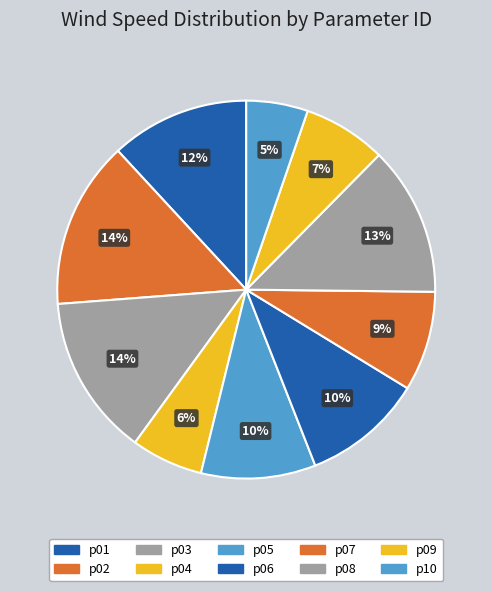

To the nearest percent, what percentage of the pie is p06?

10%